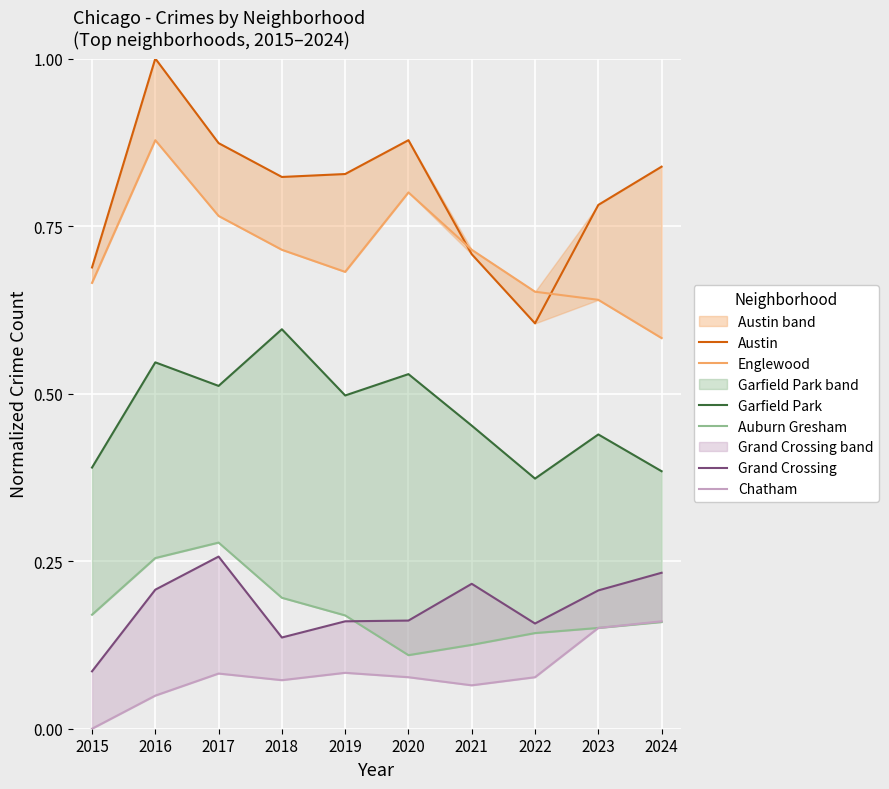

Between 2022 and 2016, which is larger?

2016